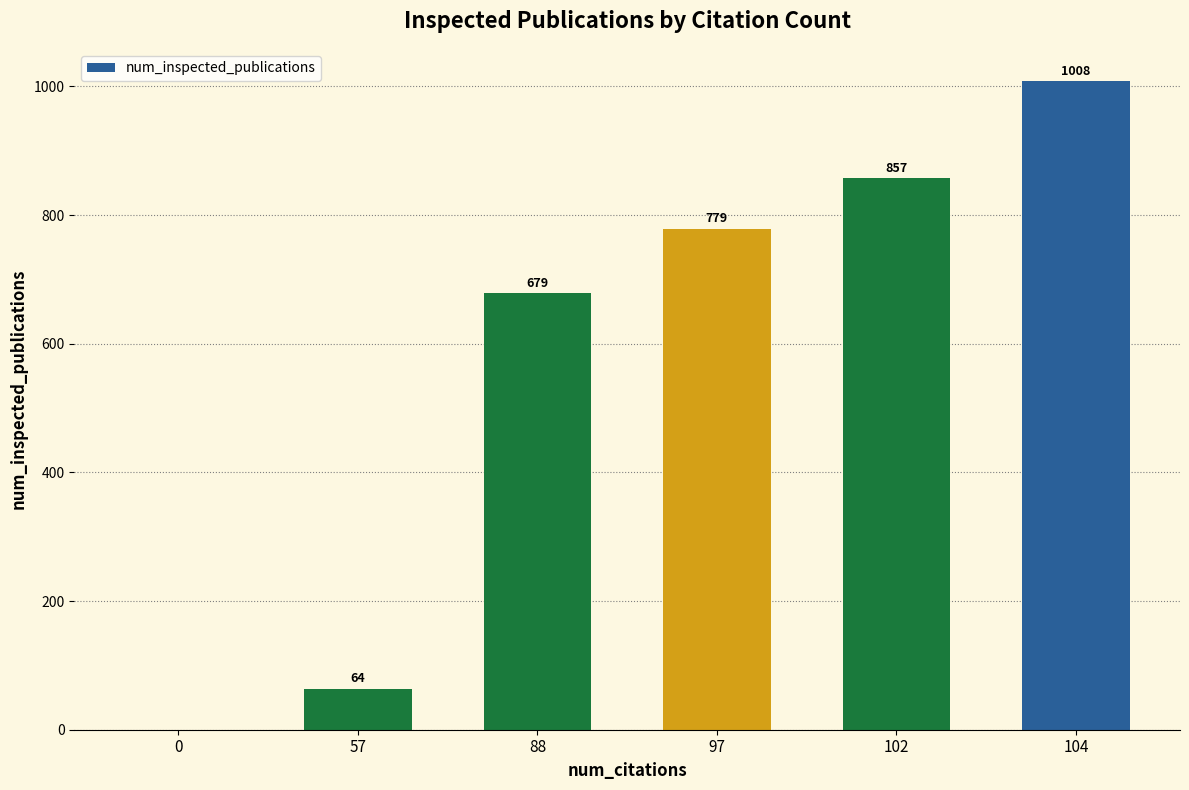

What is the maximum value shown in the chart?

1008